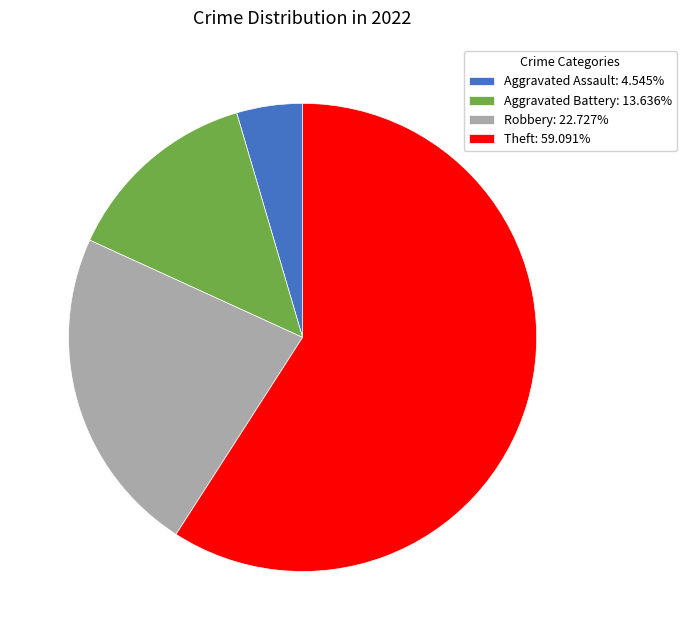

What is the ratio of the value at Robbery: 22.727% to the value at Aggravated Assault: 4.545%?

5.0